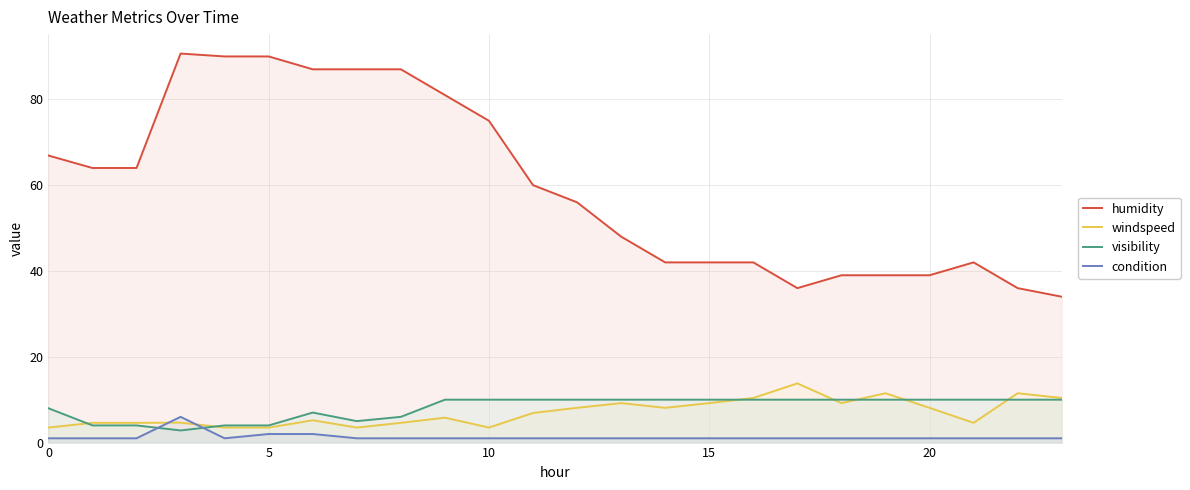

What is the label of the 8th point from the left?

7